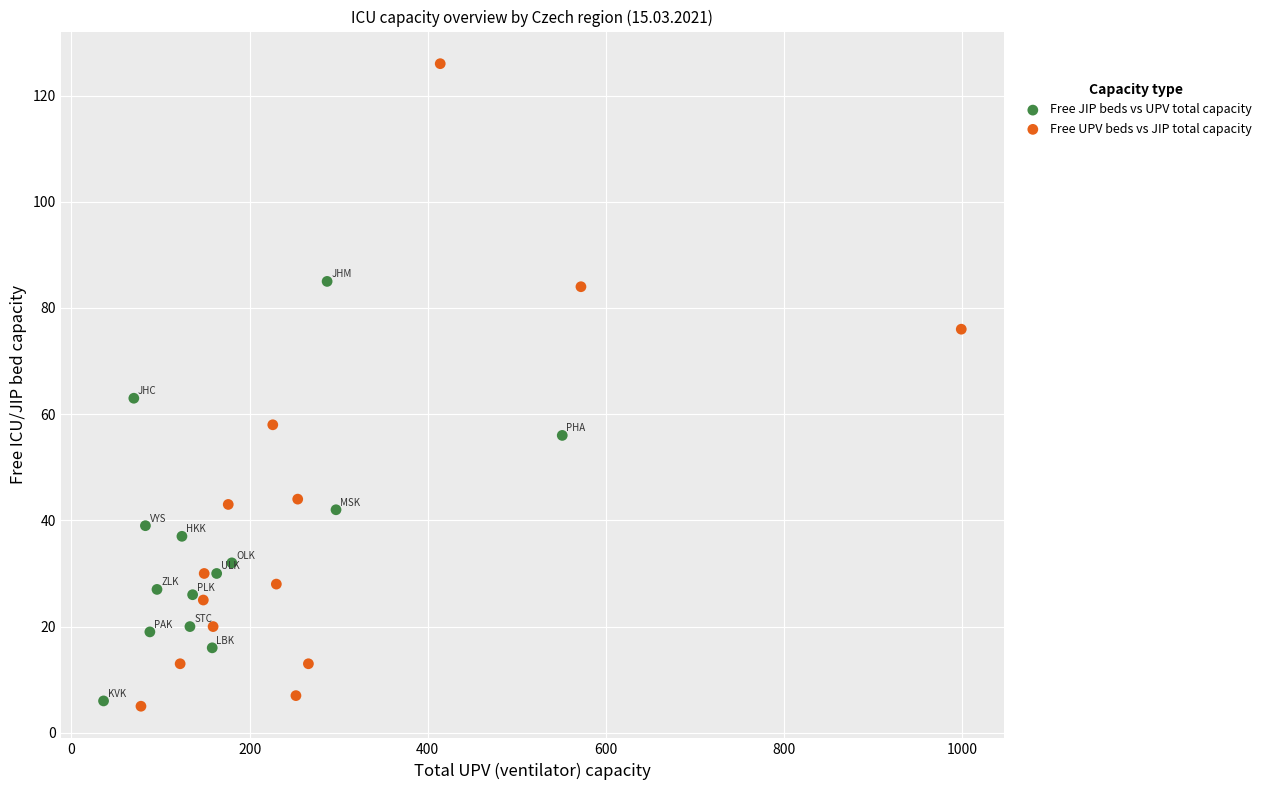

Which series has the largest Y range (max minus min)?

Free UPV beds vs JIP total capacity